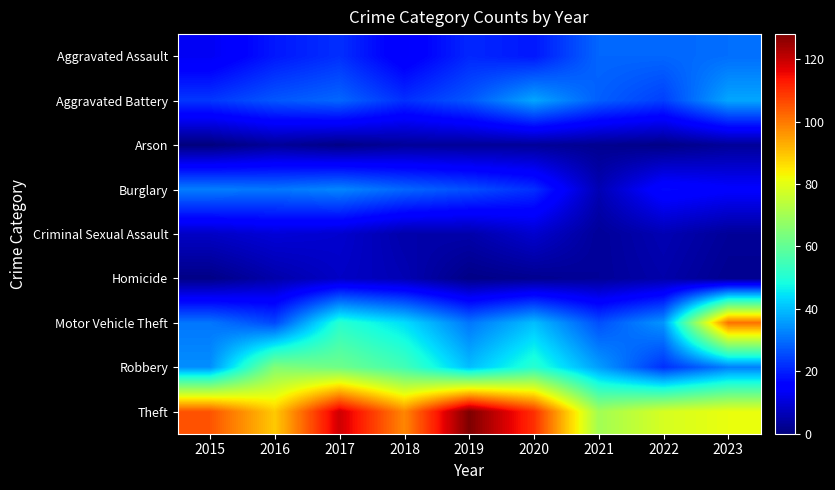

Reading left to right, transcribe all the data shown in this chart.

Aggravated Assault: 2015=13	2016=19	2017=22	2018=14	2019=21	2020=19	2021=29	2022=29	2023=30
Aggravated Battery: 2015=23	2016=27	2017=29	2018=22	2019=27	2020=37	2021=28	2022=24	2023=37
Arson: 2015=0	2016=3	2017=1	2018=3	2019=3	2020=3	2021=2	2022=1	2023=3
Burglary: 2015=32	2016=31	2017=33	2018=29	2019=26	2020=22	2021=6	2022=17	2023=15
Criminal Sexual Assault: 2015=8	2016=10	2017=9	2018=5	2019=5	2020=9	2021=3	2022=6	2023=3
Homicide: 2015=1	2016=5	2017=8	2018=6	2019=1	2020=2	2021=3	2022=5	2023=2
Motor Vehicle Theft: 2015=31	2016=25	2017=51	2018=44	2019=31	2020=40	2021=26	2022=35	2023=101
Robbery: 2015=34	2016=65	2017=62	2018=55	2019=40	2020=51	2021=36	2022=22	2023=32
Theft: 2015=105	2016=89	2017=119	2018=98	2019=128	2020=110	2021=70	2022=78	2023=81